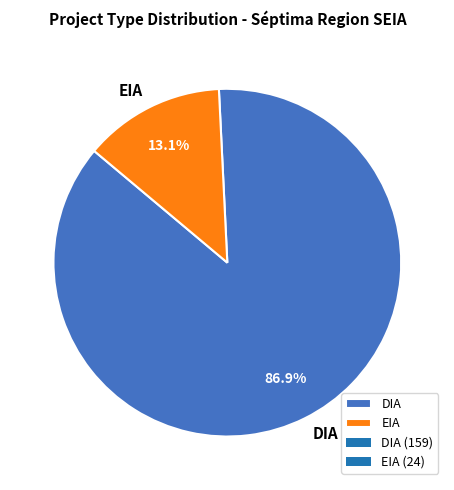

Rank the categories by value from highest to lowest.

DIA, EIA